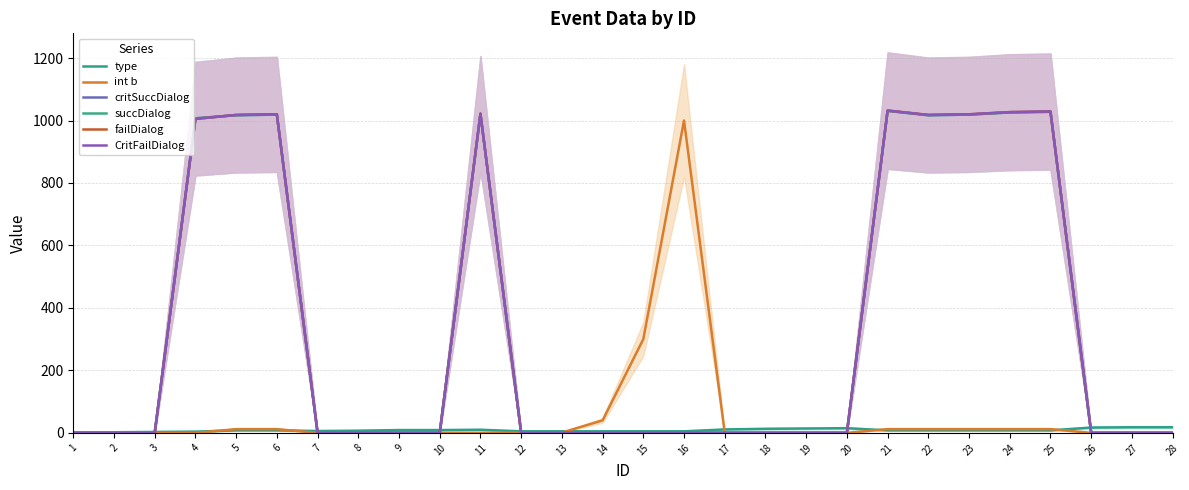

Which category has the highest value in the CritFailDialog series?

21